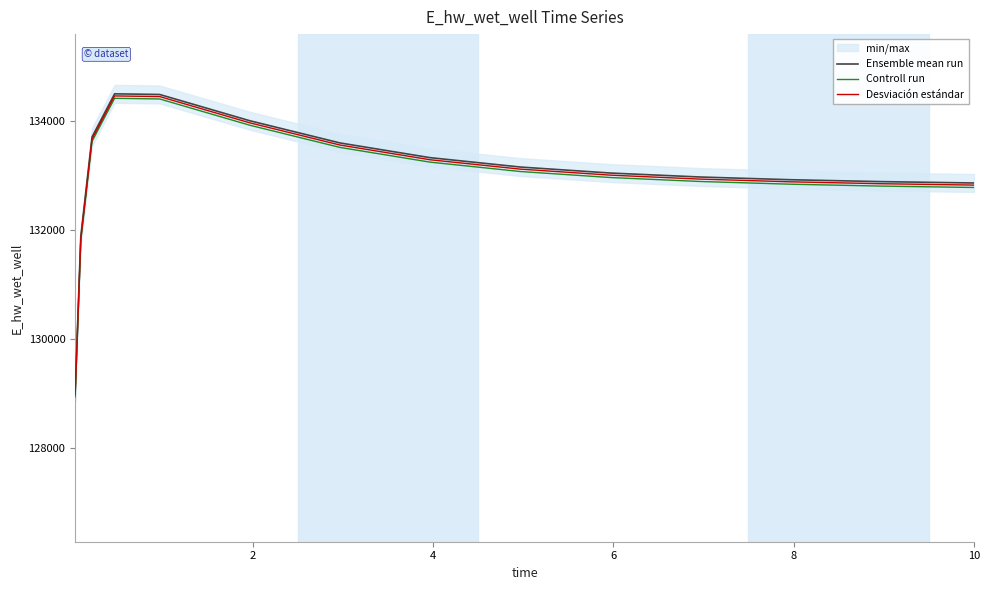

What is the sum of all Controll run values?

1994000.6